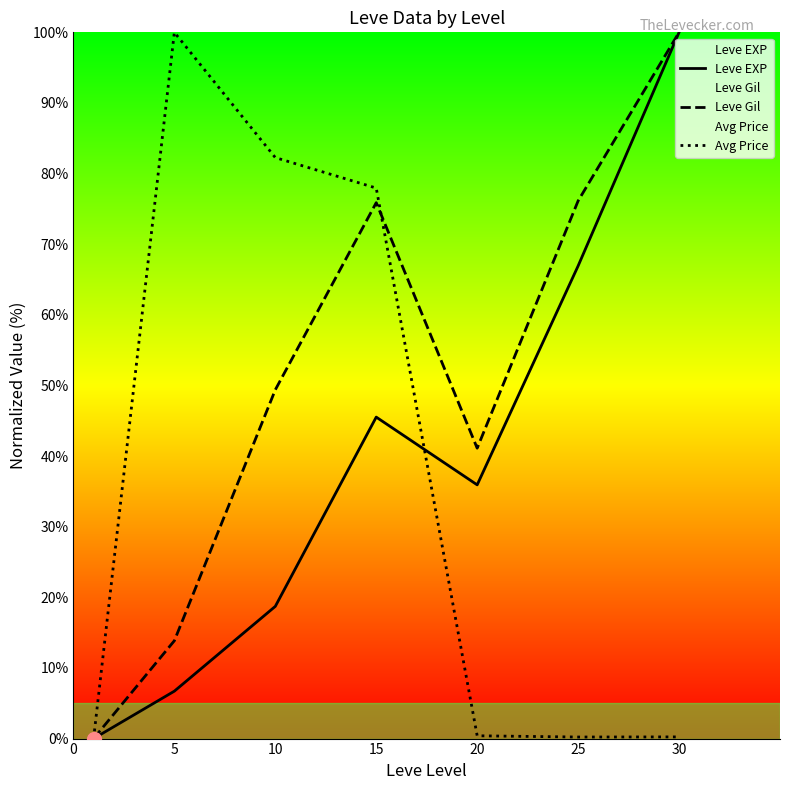

Which has a higher value, 20 or 30?

30